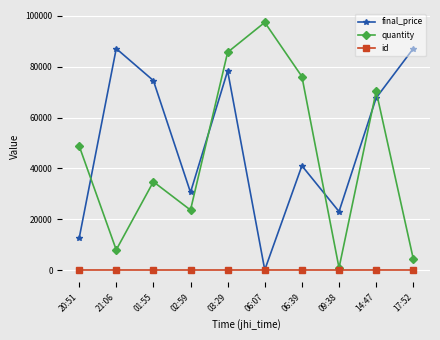

How many series are shown in this chart?

3